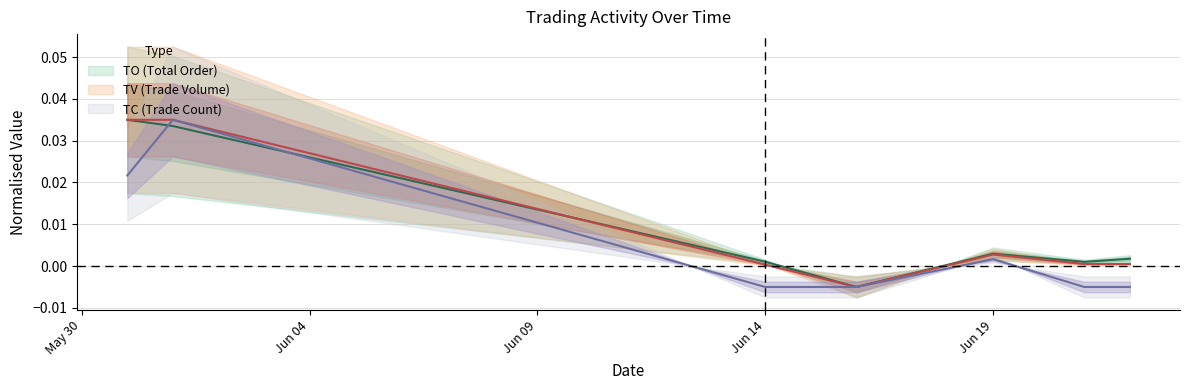

At which category does TO reach its first local valley?

2017-06-16